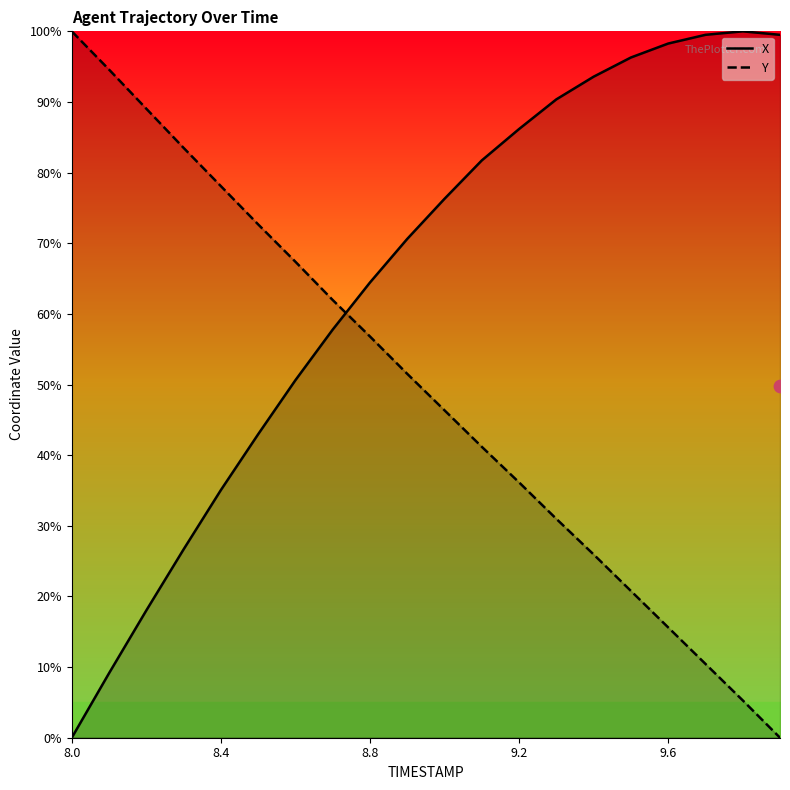

At which category is the sum across all series the highest?

11